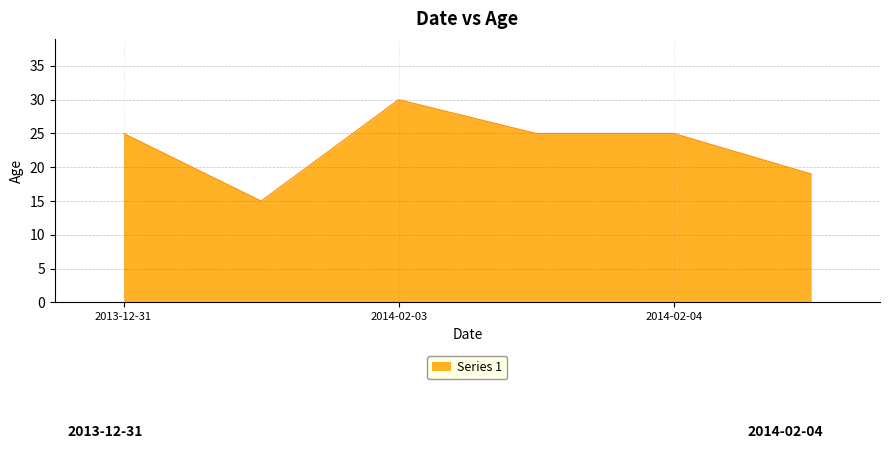

What is the average value?

23